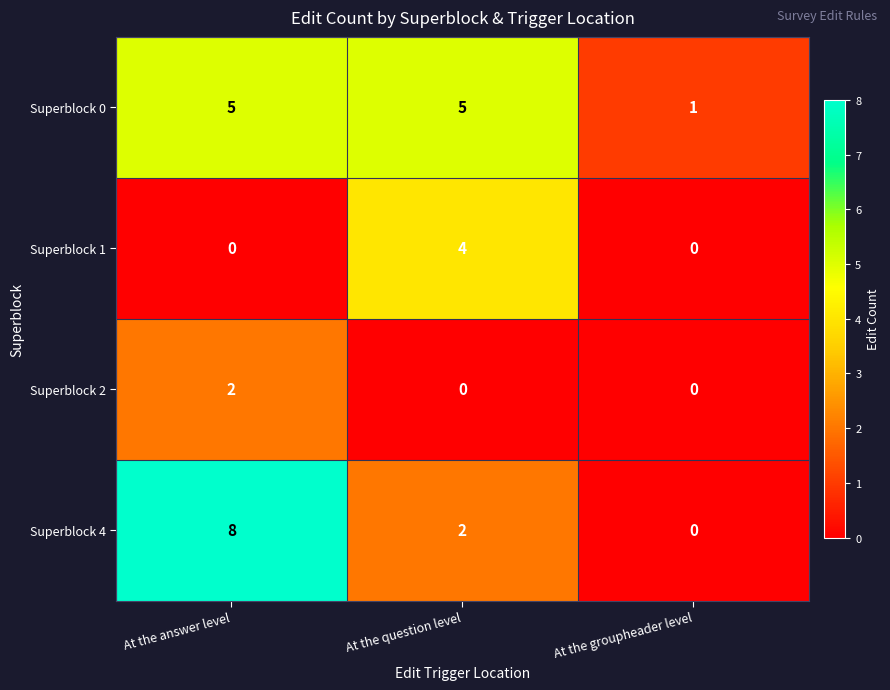

At which label does Superblock 4 first exceed 2?

At the answer level